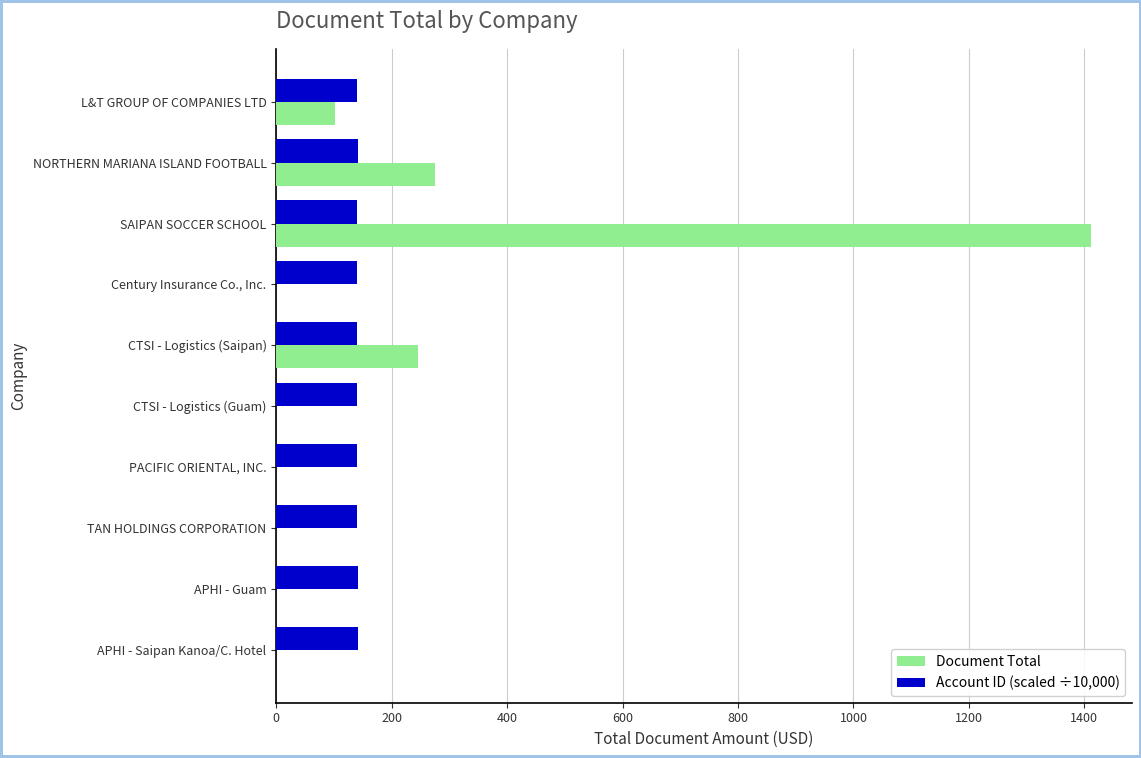

Which category has the highest value across all series?

SAIPAN SOCCER SCHOOL